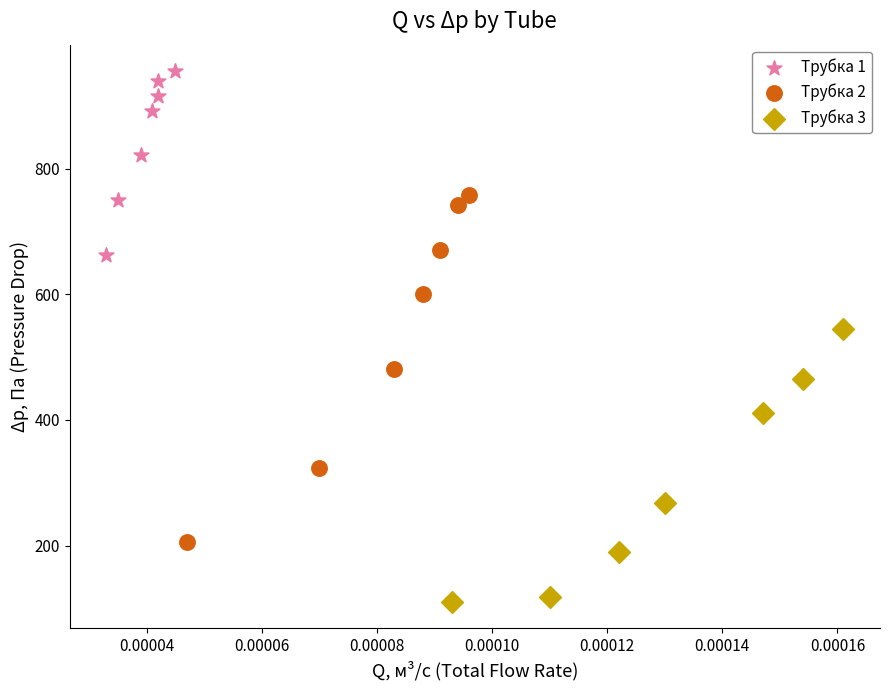

Which series contains the highest Y value?

Трубка 1